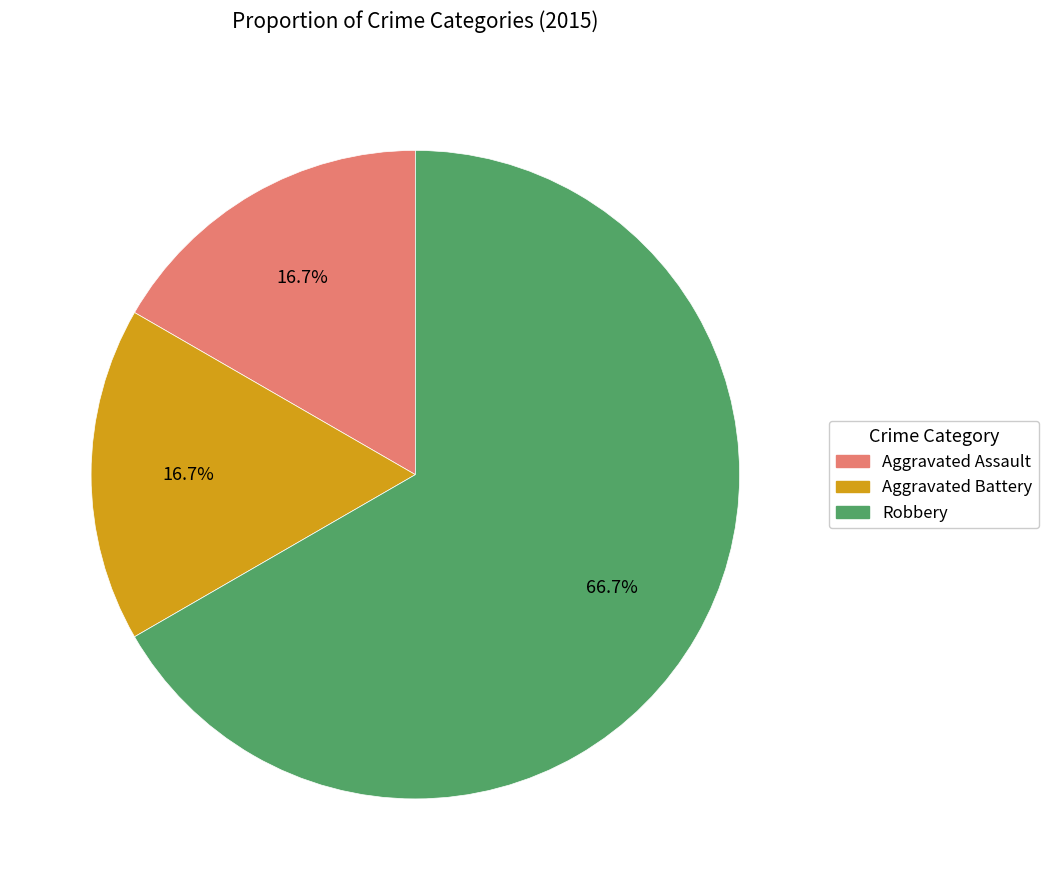

Does Robbery represent more than half of the total?

Yes